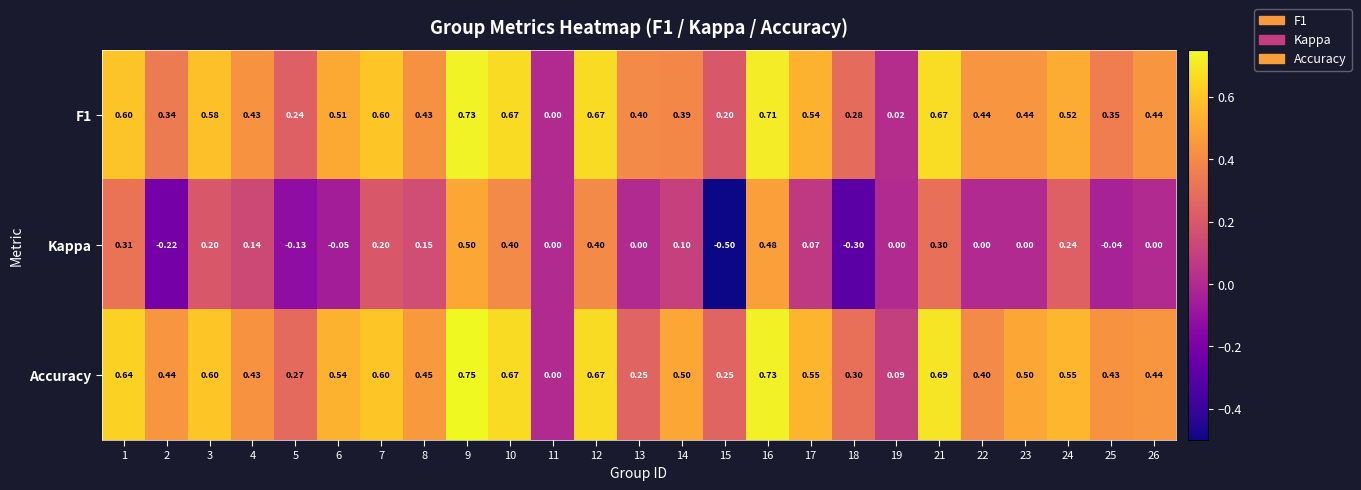

What is the difference between the highest and lowest values at 1?

0.3